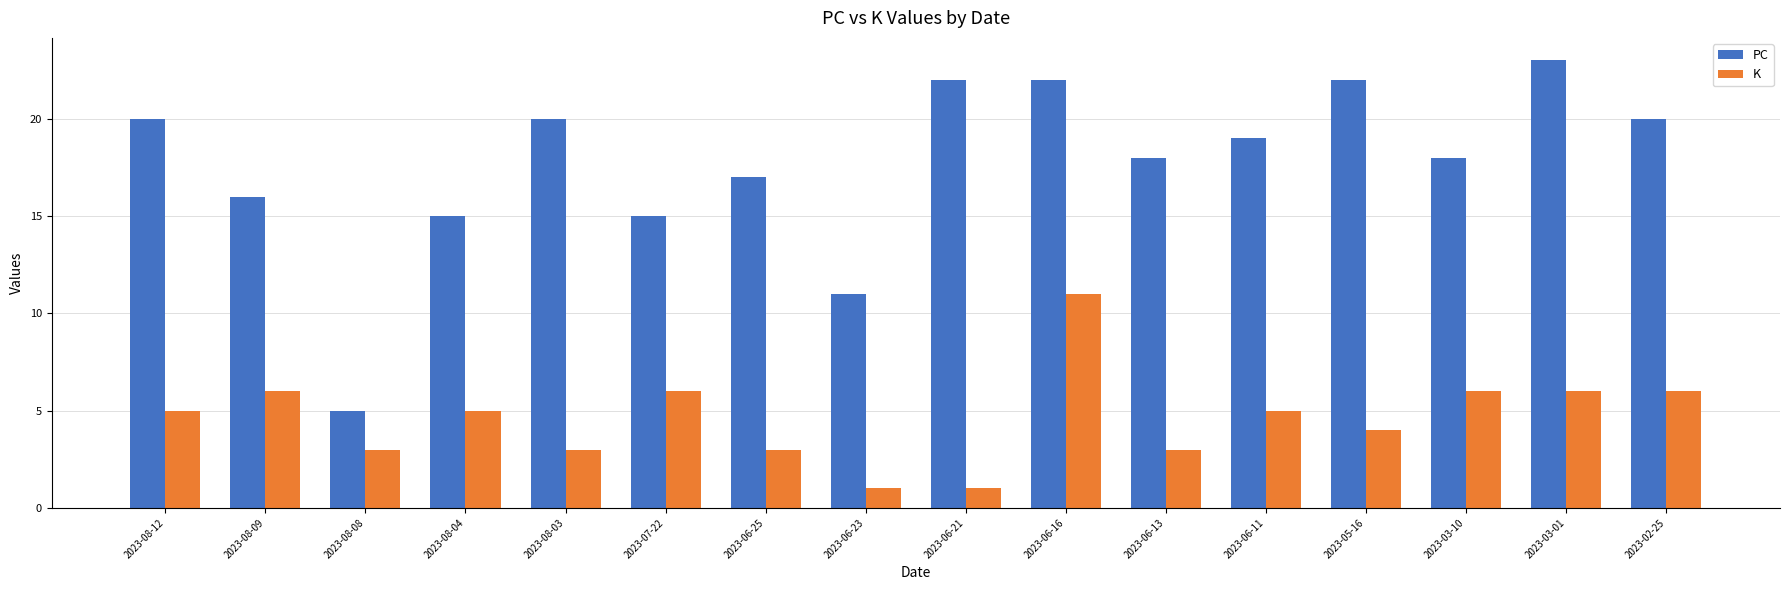

What is the difference between the maximum and minimum values in the PC series?

18